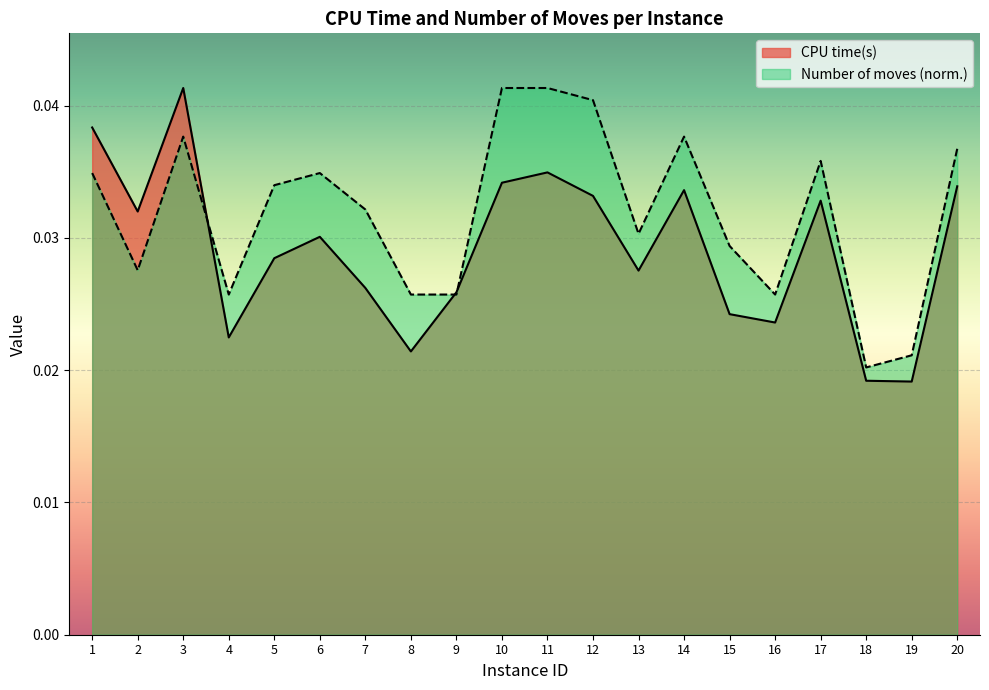

Rank the series by their average value, from highest to lowest.

Number of moves (norm.), CPU time(s)